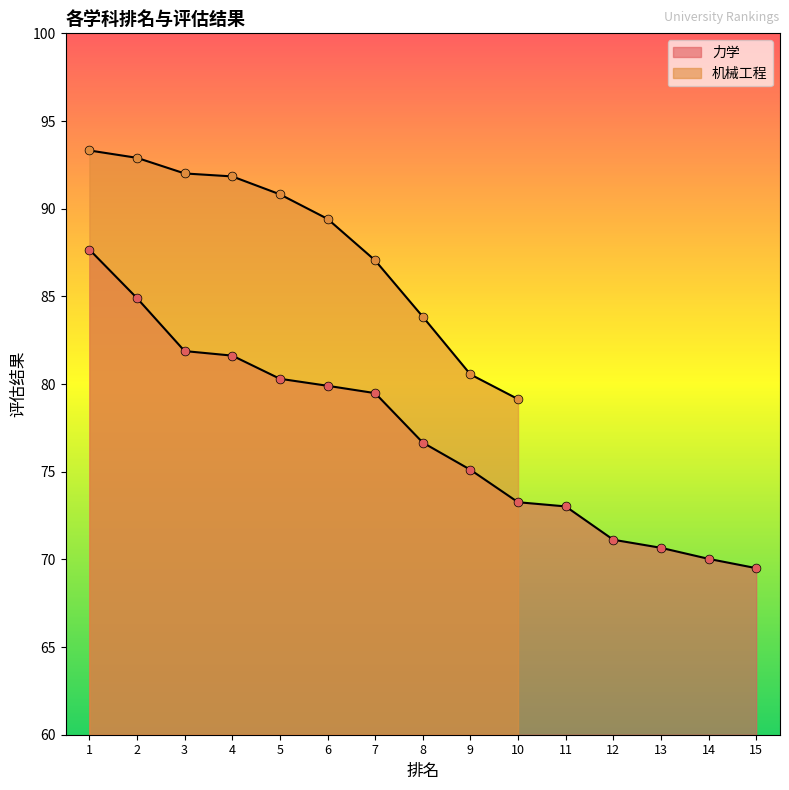

Between 14 and 7, which is larger?

7